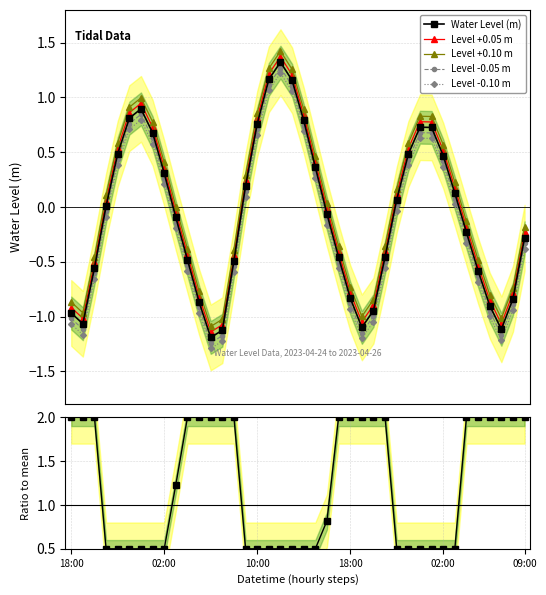

What is the sum of the Level -0.10 m values at 17 and 34?

0.7